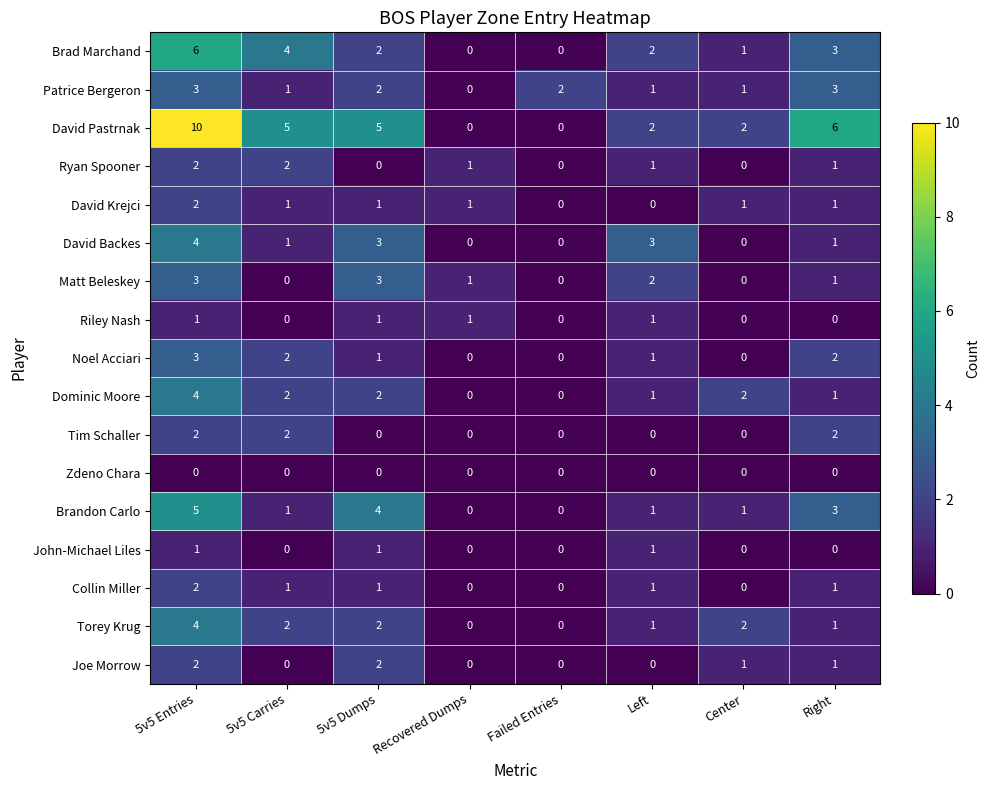

Is it true that Torey Krug equals 1 at 5v5 Carries?

False